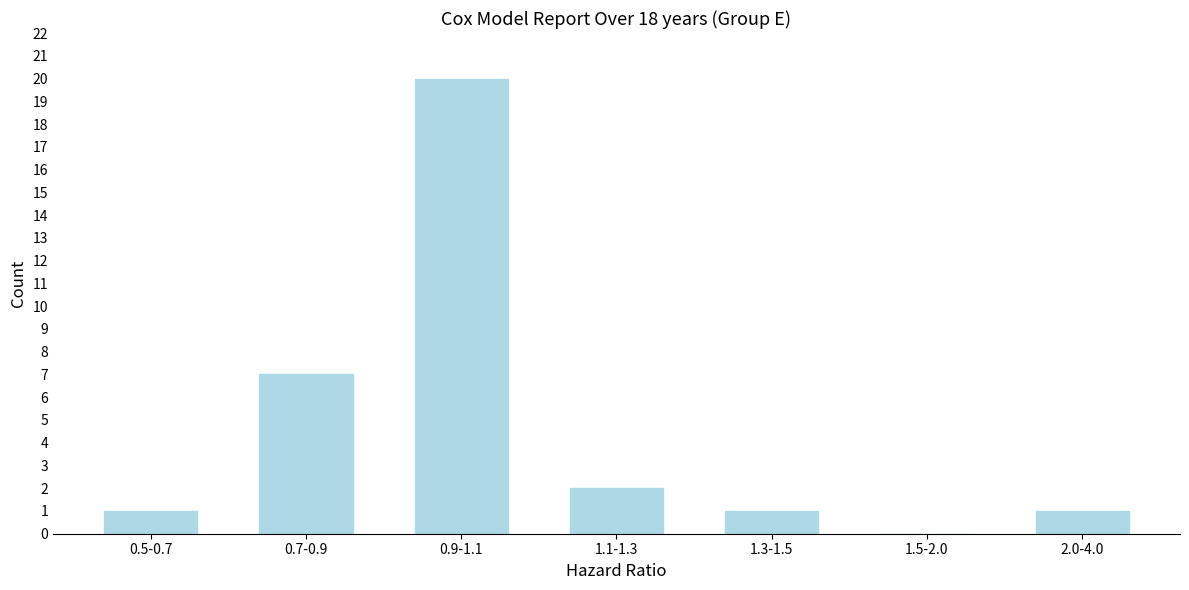

Reading left to right, extract all data points from this chart.

0.5-0.7=1	0.7-0.9=7	0.9-1.1=20	1.1-1.3=2	1.3-1.5=1	1.5-2.0=0	2.0-4.0=1